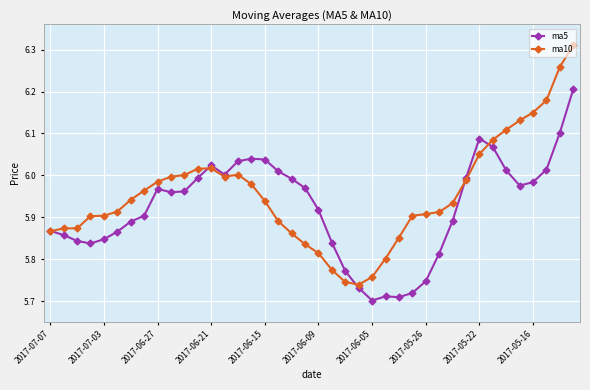

Which series has the widest spread of values?

ma10